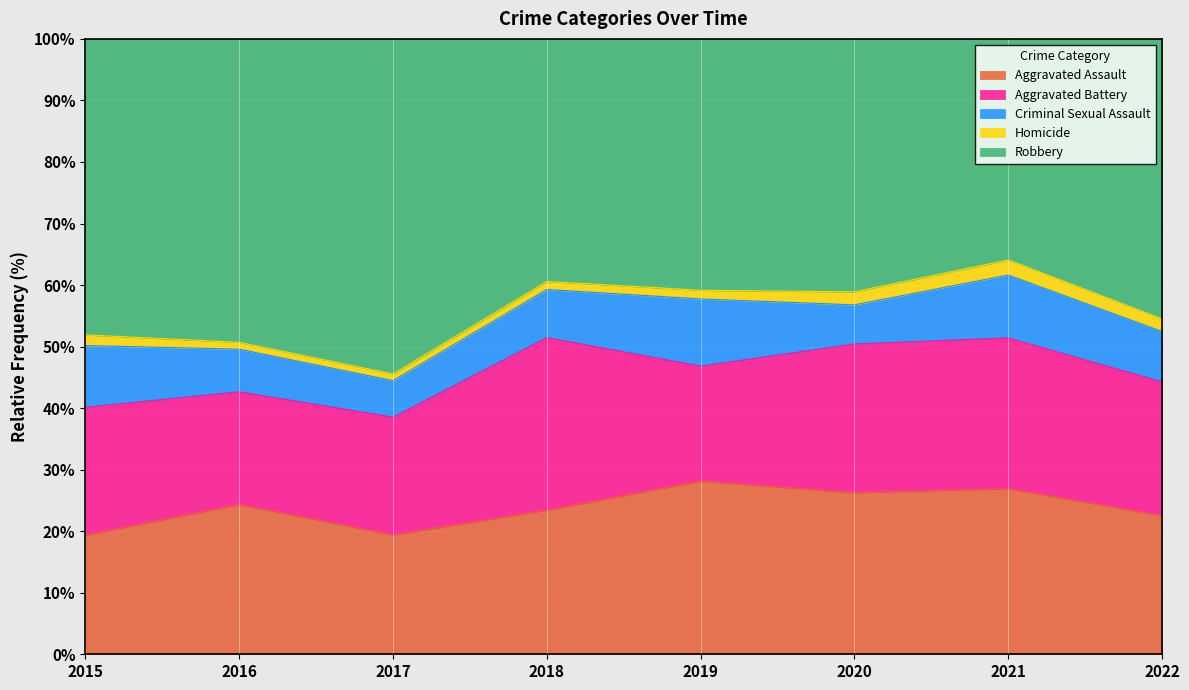

Is the value of Aggravated Battery at 2022 greater than the value of Aggravated Assault at 2018?

No